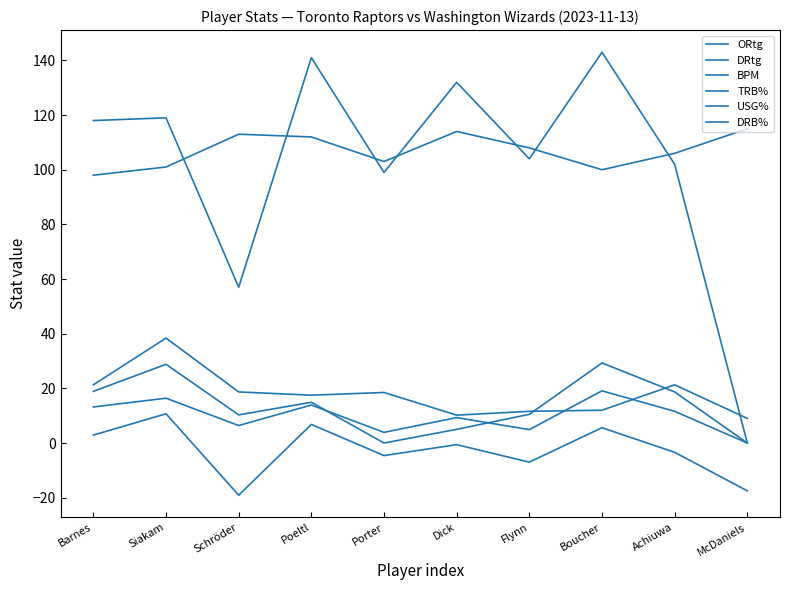

Reading left to right, extract all data points from this chart.

ORtg: 118.0	119.0	57.0	141.0	99.0	132.0	104.0	143.0	102.0	0.0
DRtg: 98.0	101.0	113.0	112.0	103.0	114.0	108.0	100.0	106.0	115.0
BPM: 2.9	10.7	-19.1	6.8	-4.6	-0.6	-7.0	5.6	-3.4	-17.5
TRB%: 13.2	16.4	6.4	13.9	3.9	9.3	4.9	19.1	11.6	0.0
USG%: 21.3	38.4	18.7	17.5	18.5	10.2	11.6	12.0	21.3	9.0
DRB%: 18.9	28.8	10.3	14.9	0.0	5.0	10.5	29.3	18.7	0.0